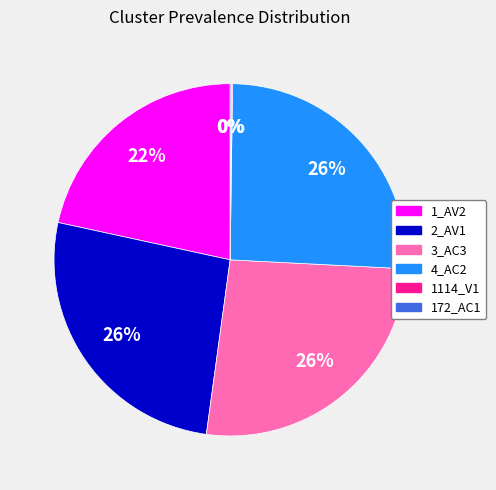

Do 1_AV2 and 4_AC2 together represent more than half of the pie?

No